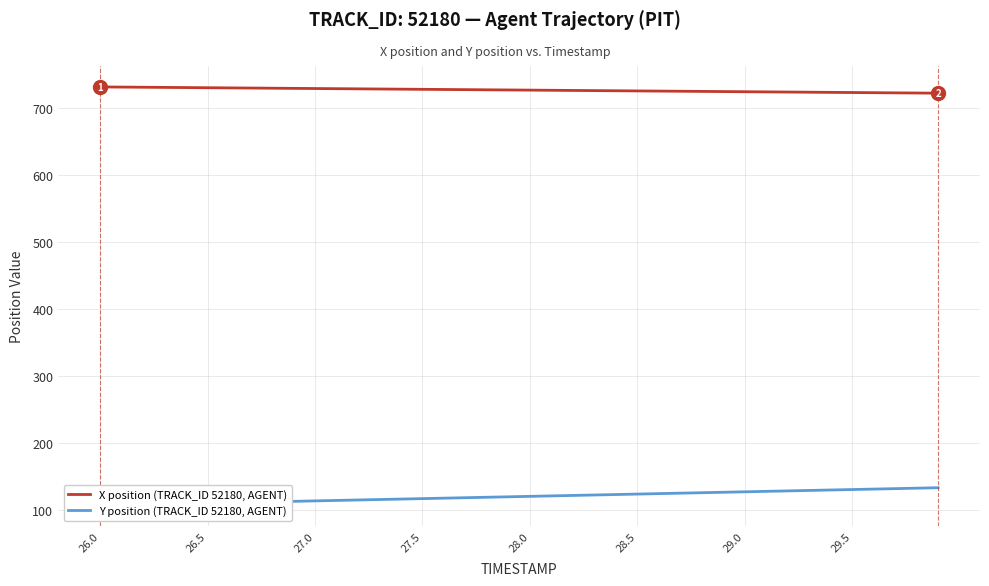

List the series in order of their peak value, lowest first.

Y position (TRACK_ID 52180, AGENT), X position (TRACK_ID 52180, AGENT)